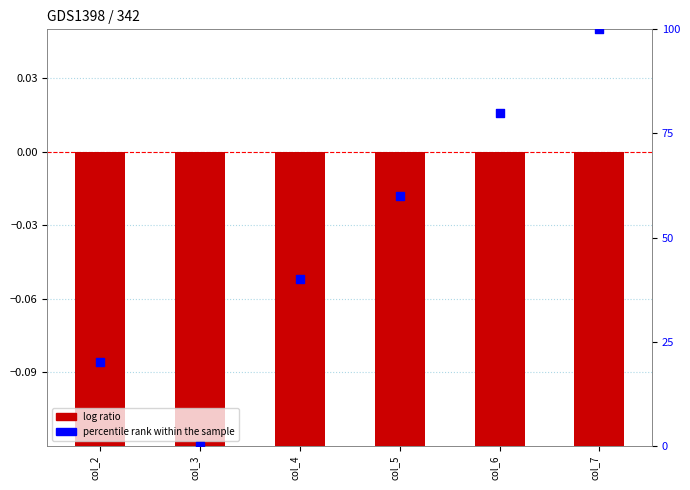

What is the total value across all series at col_6?

79.5